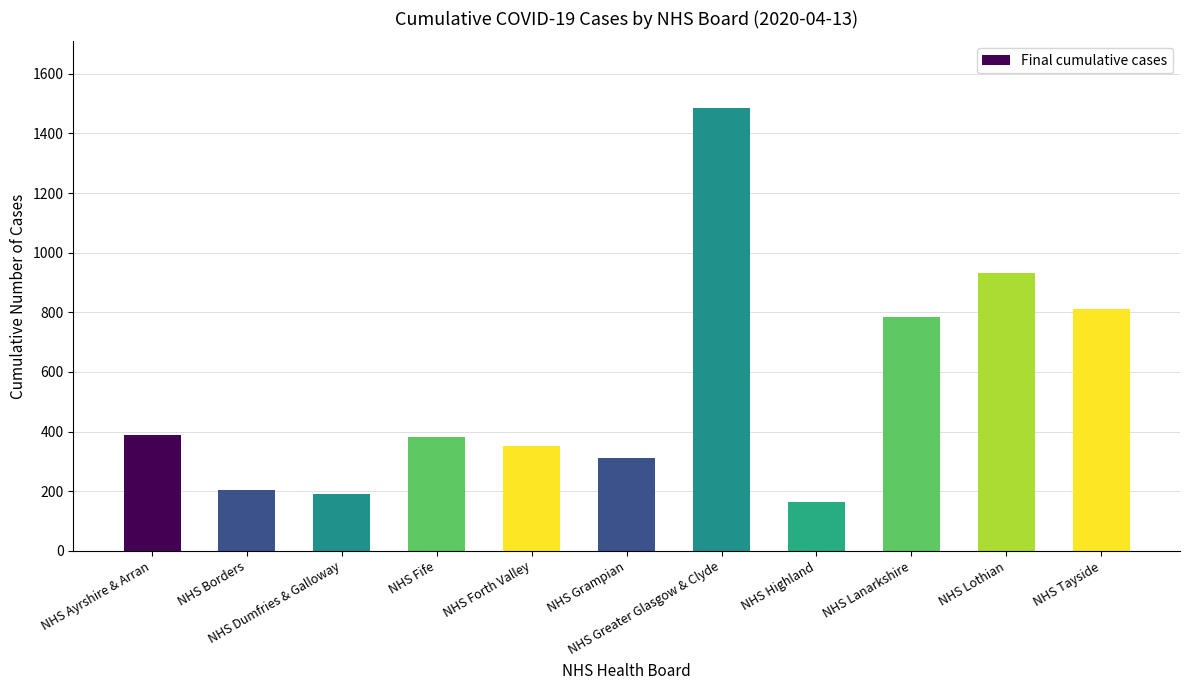

What is the value of the 10th bar from the left?

932